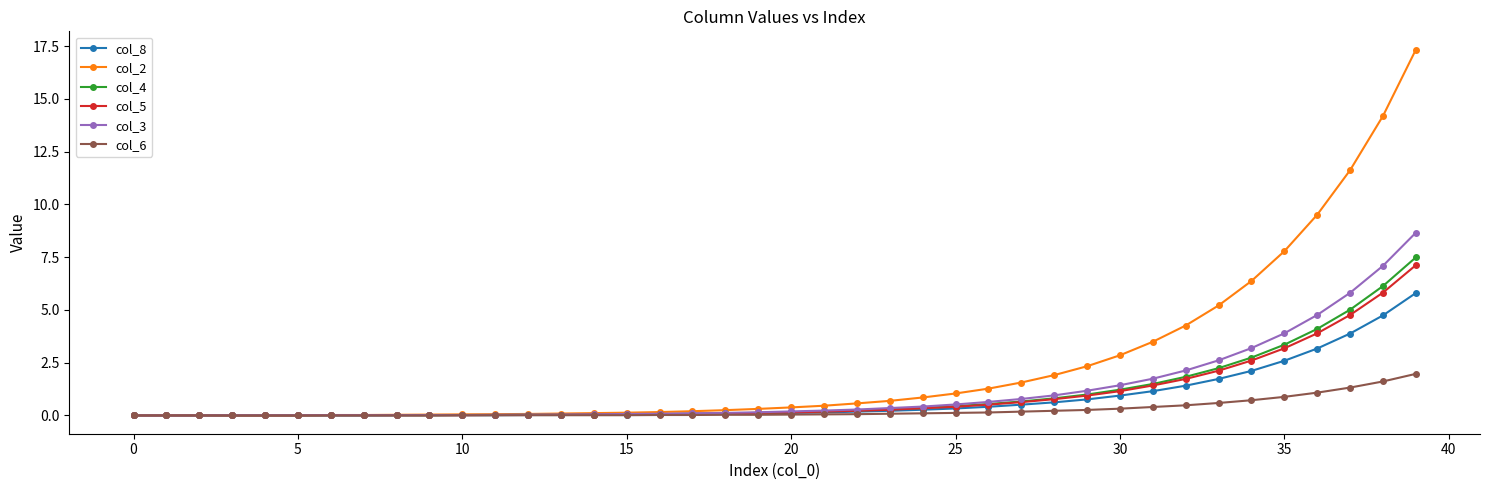

Which series has the largest range (max minus min)?

col_2